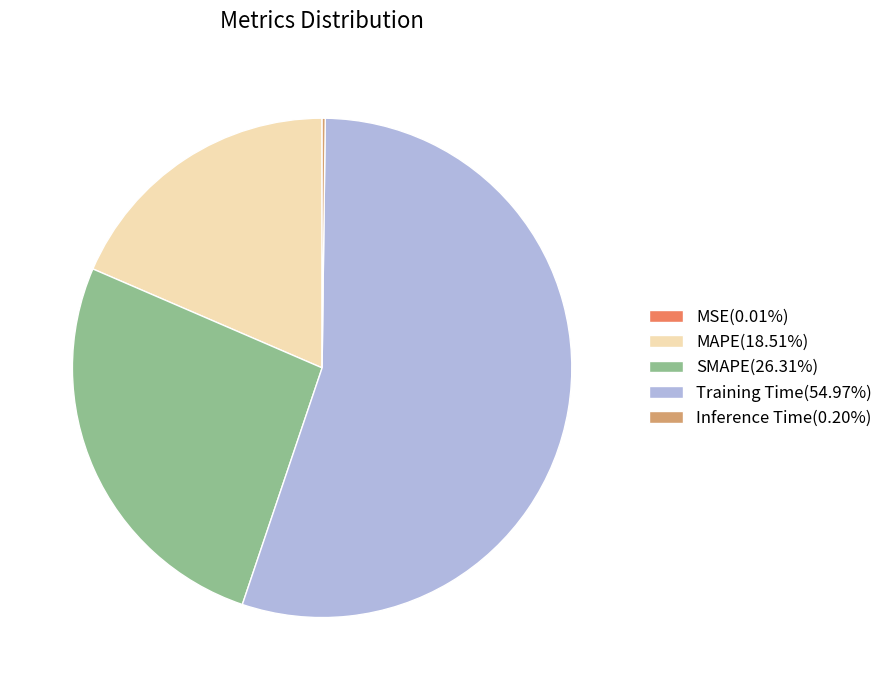

Is there any slice that represents more than half of the pie?

Yes